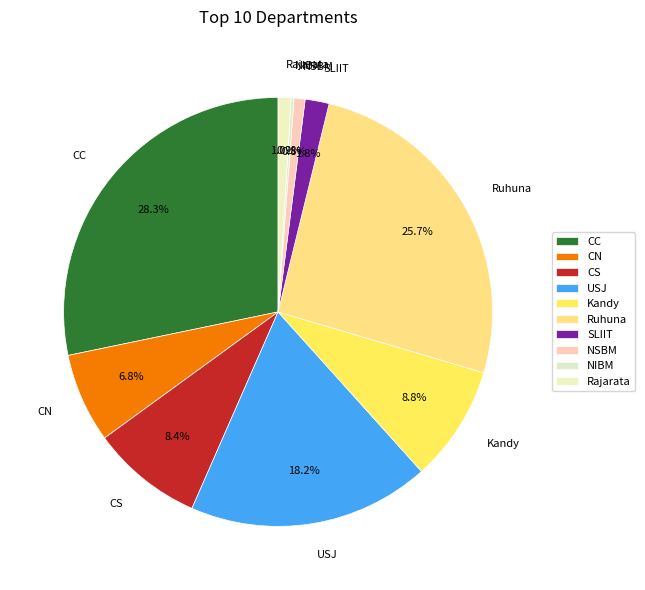

To the nearest percent, what is the difference between the Ruhuna and Rajarata slice percentages?

25%